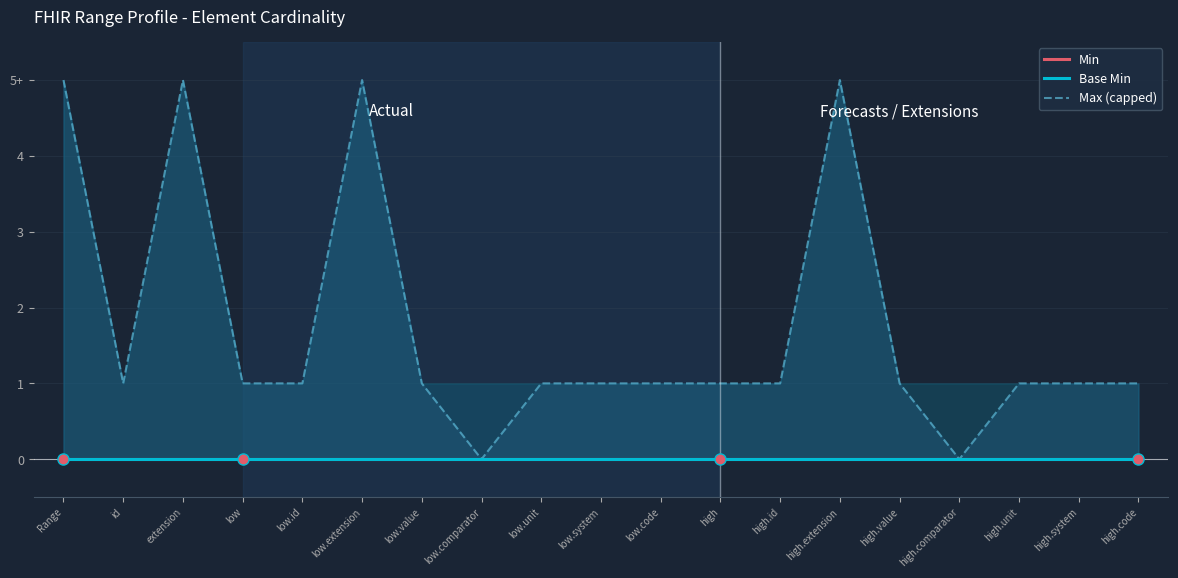

What is the label of the 15th point from the left?

high.value